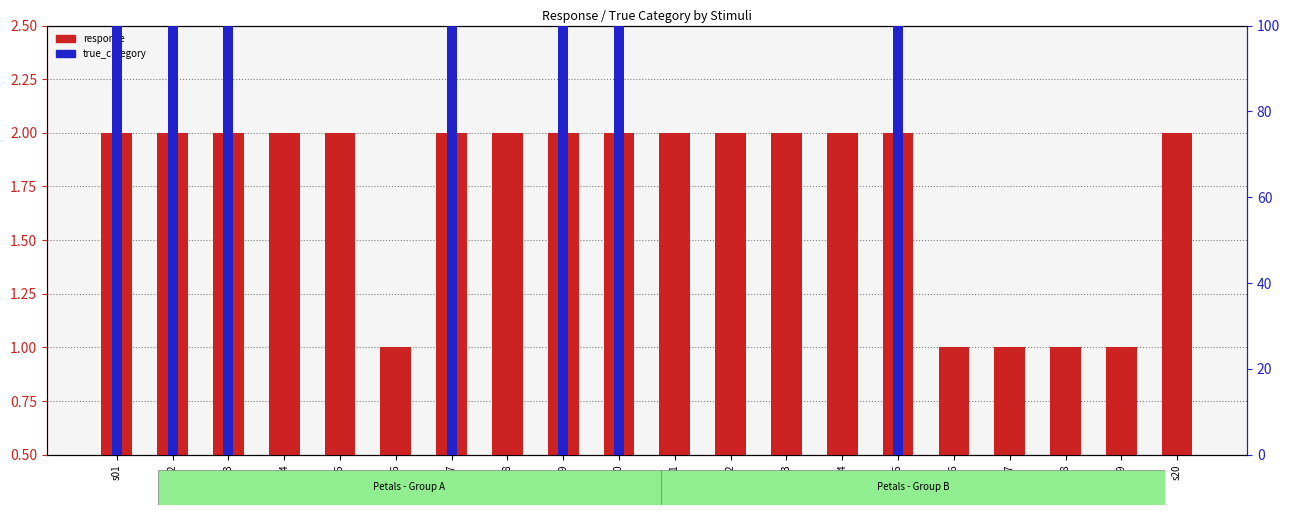

What is the spread (max minus min) of values at s15?

98